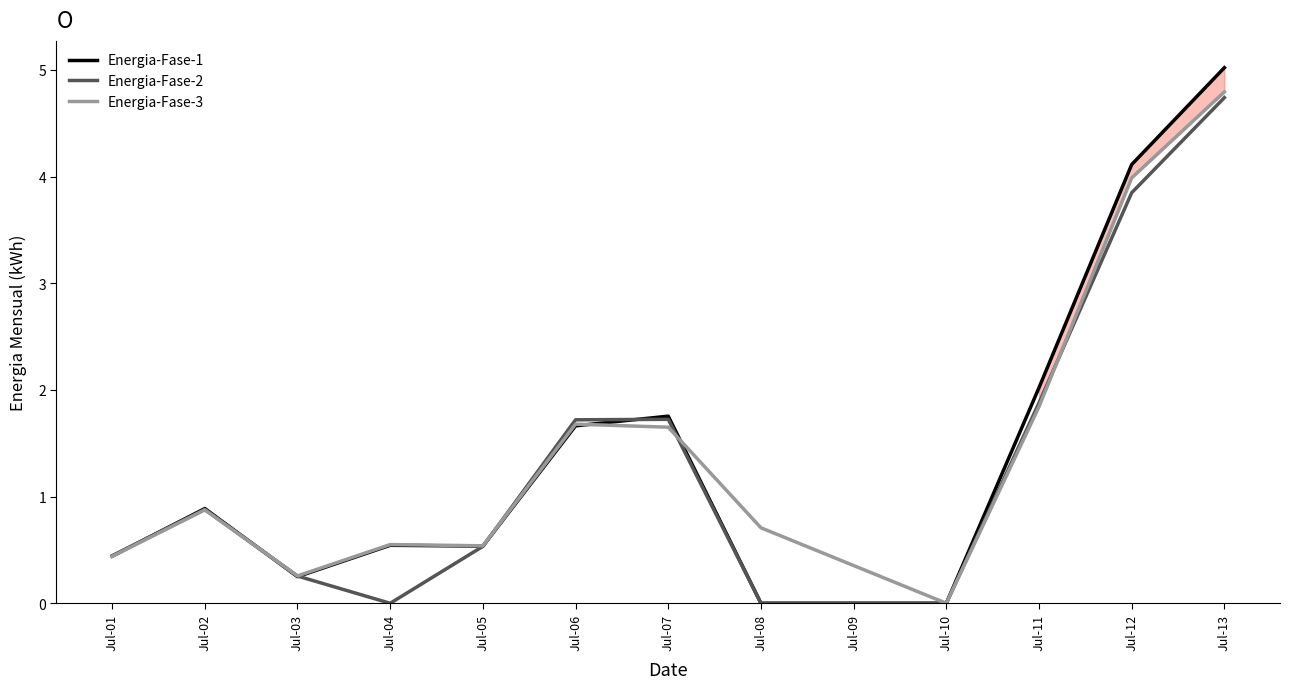

Count the number of categories in the chart.

12